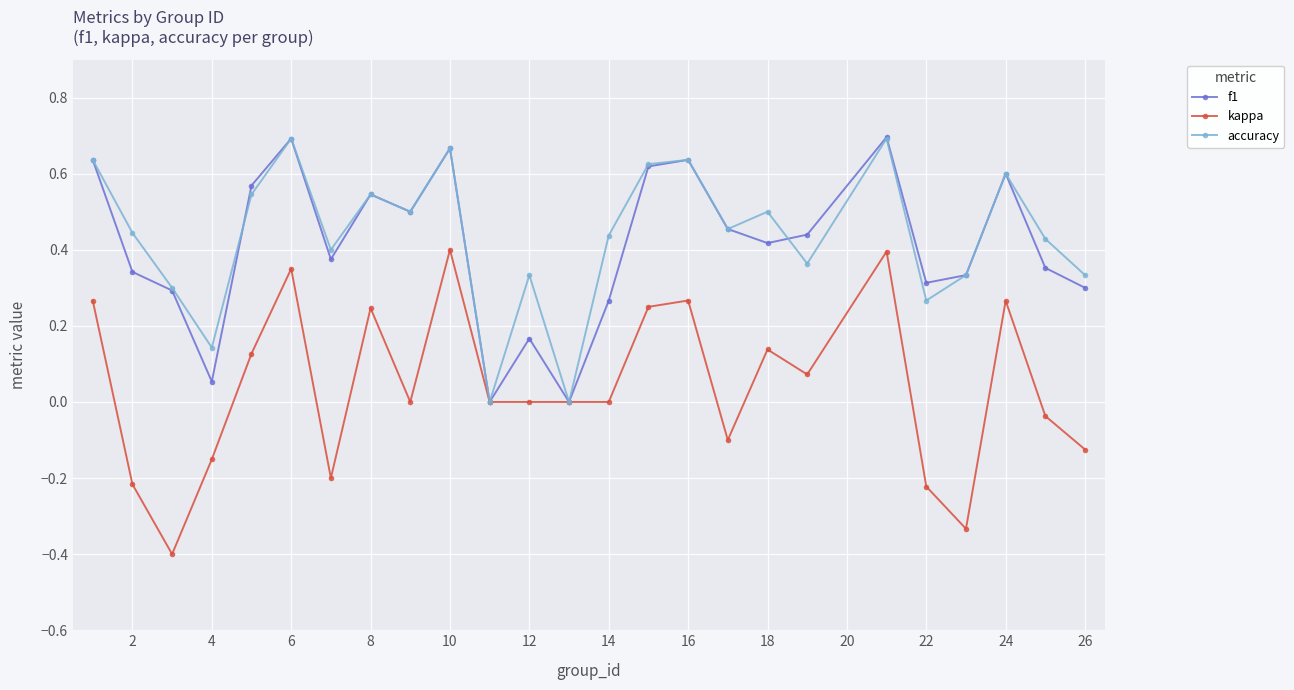

Does the chart display data point markers on the line(s)?

Yes